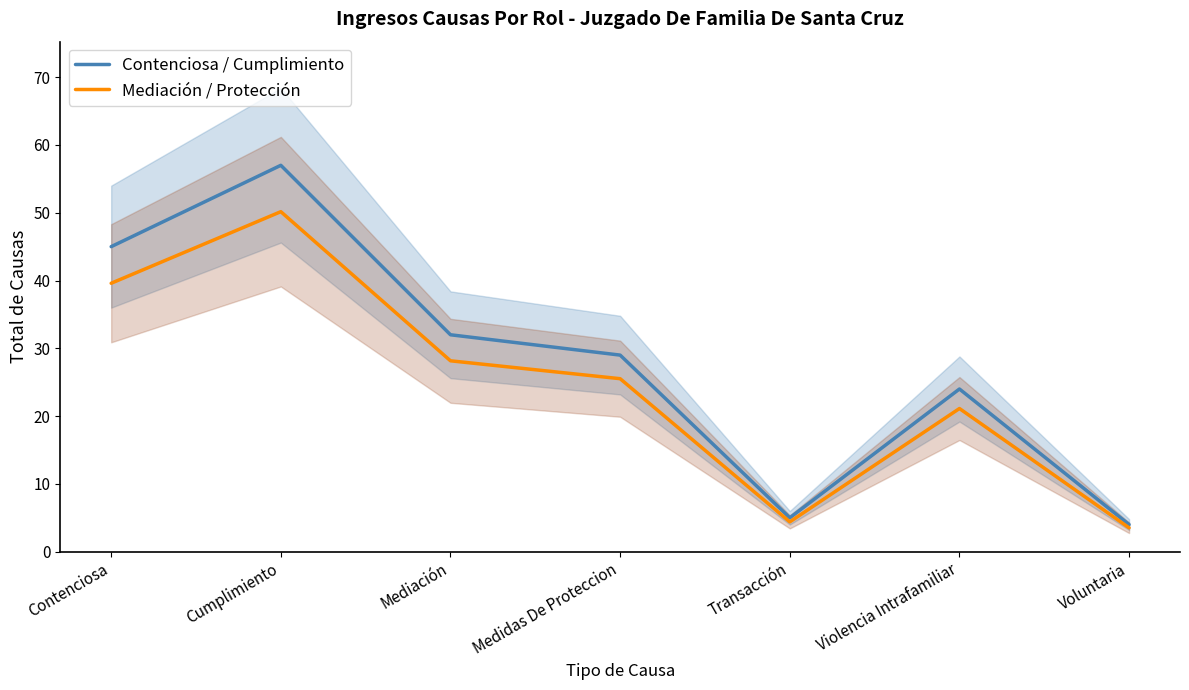

List the series in order of their overall mean, lowest first.

Mediación / Protección, Contenciosa / Cumplimiento